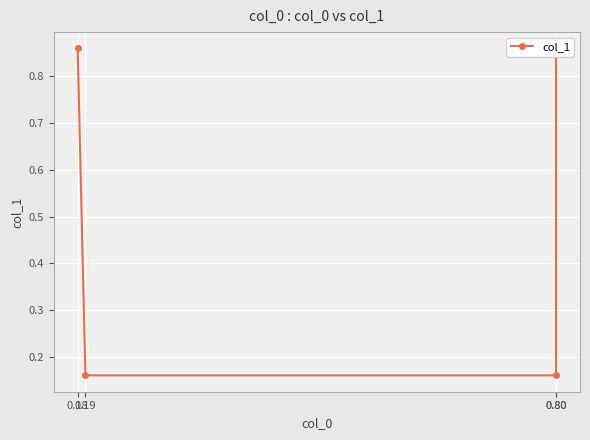

What is the greatest value displayed?

0.9